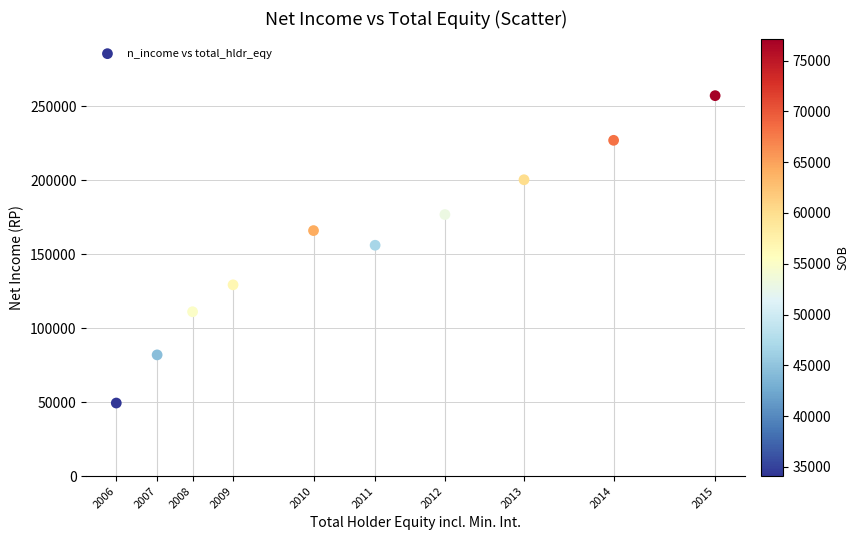

What is the average X value?

919253.4